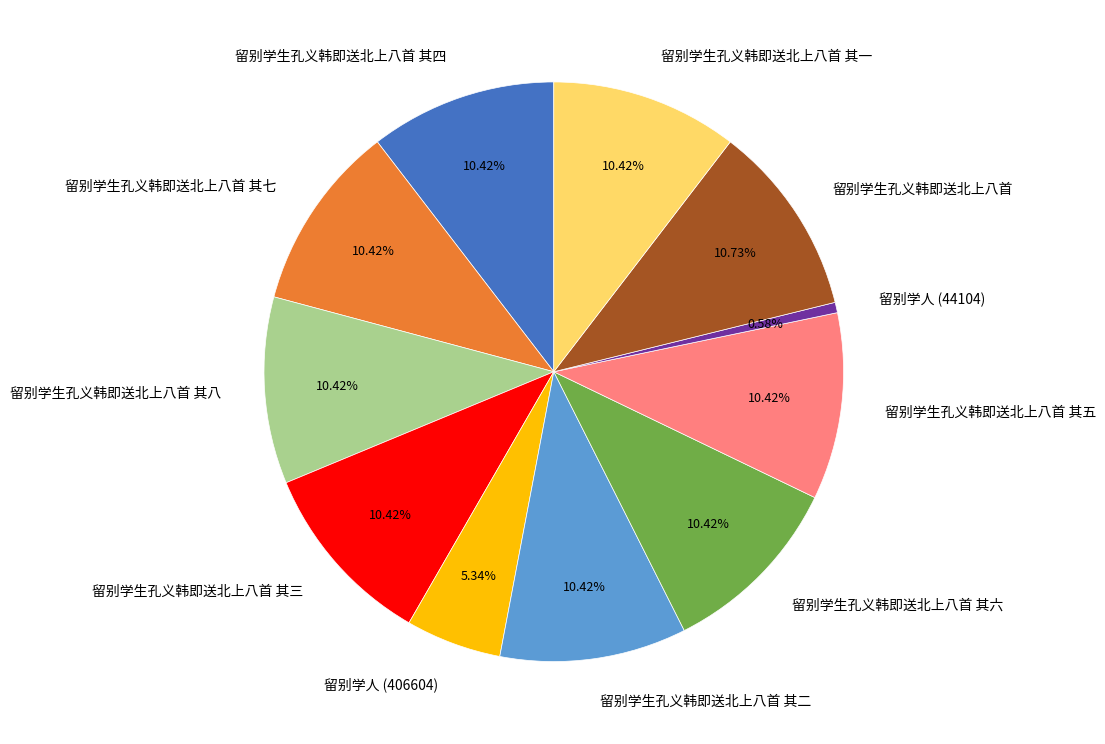

True or false: 留别学人 (406604) accounts for 5% of the total.

True